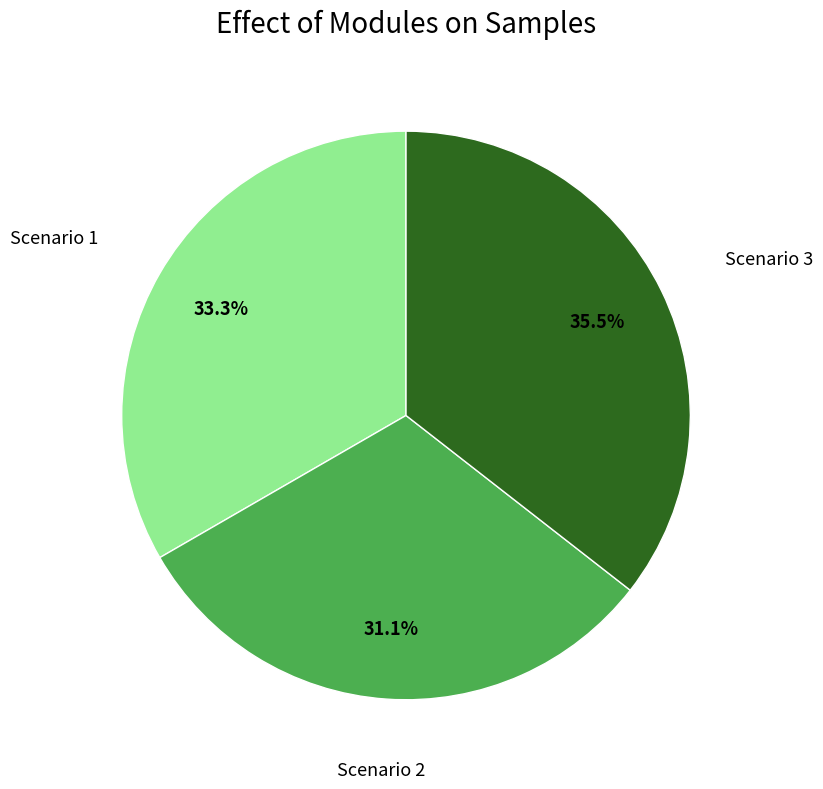

Does any single category account for the majority?

No